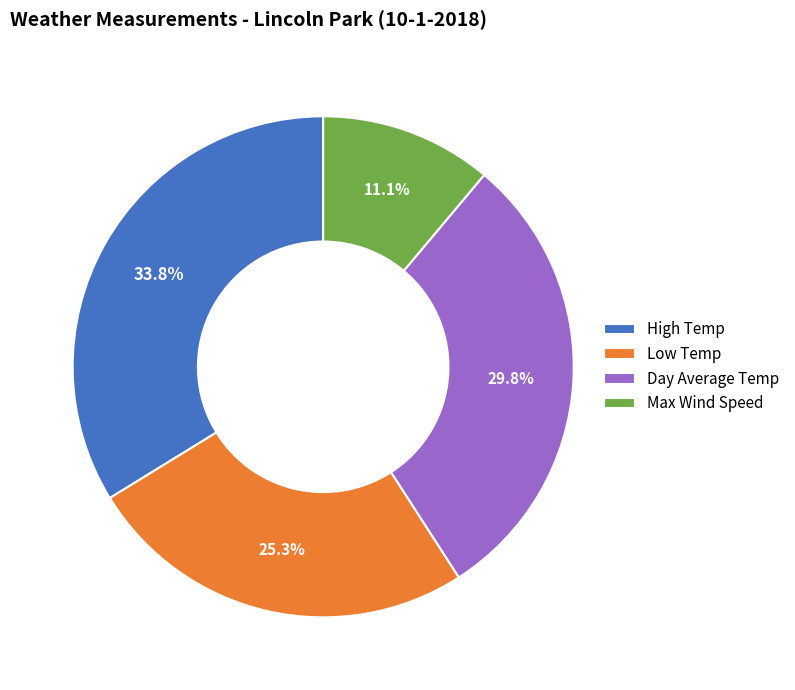

Which has a higher value, Low Temp or Max Wind Speed?

Low Temp